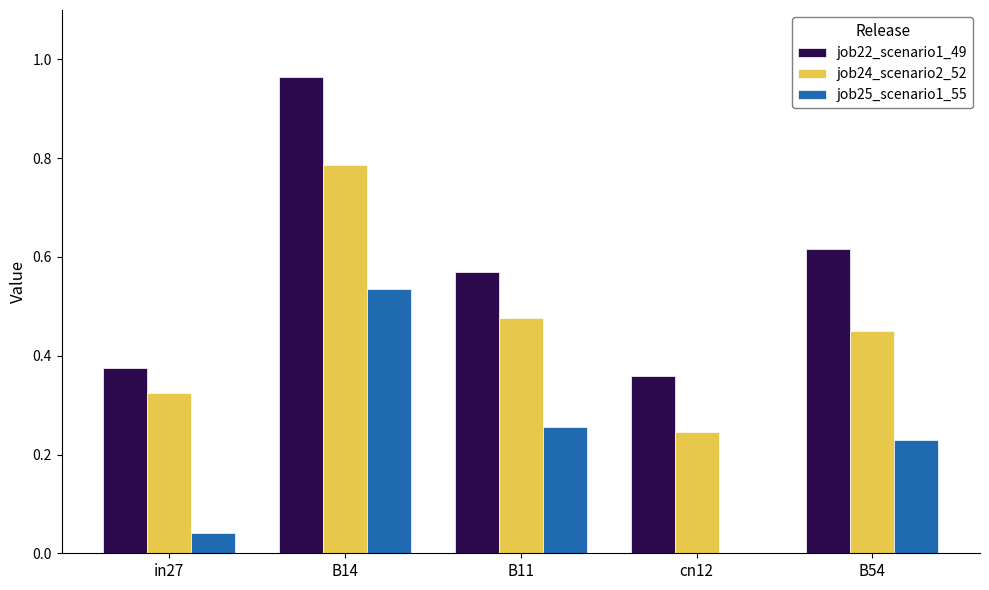

Which series has the largest total across all categories?

job22_scenario1_49